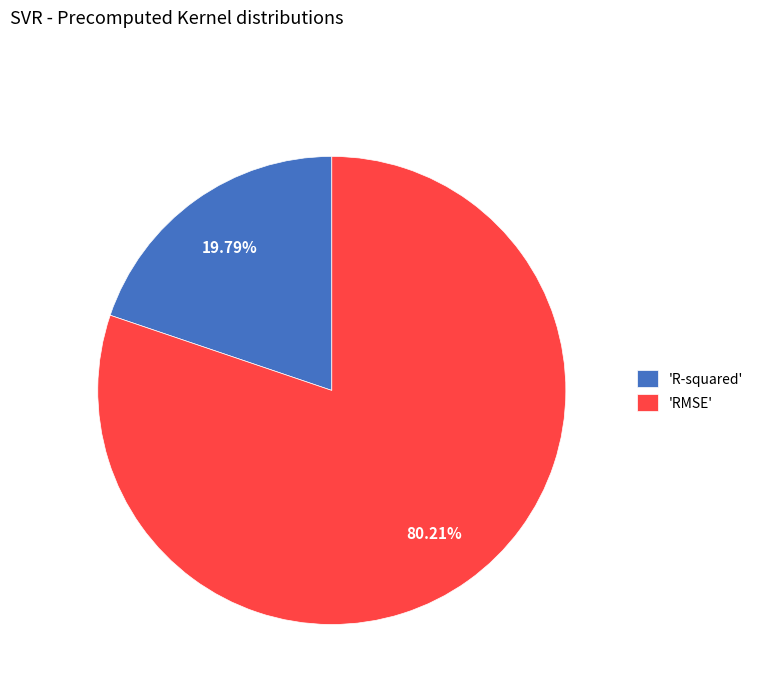

Do 'RMSE' and 'R-squared' together represent more than half of the pie?

Yes